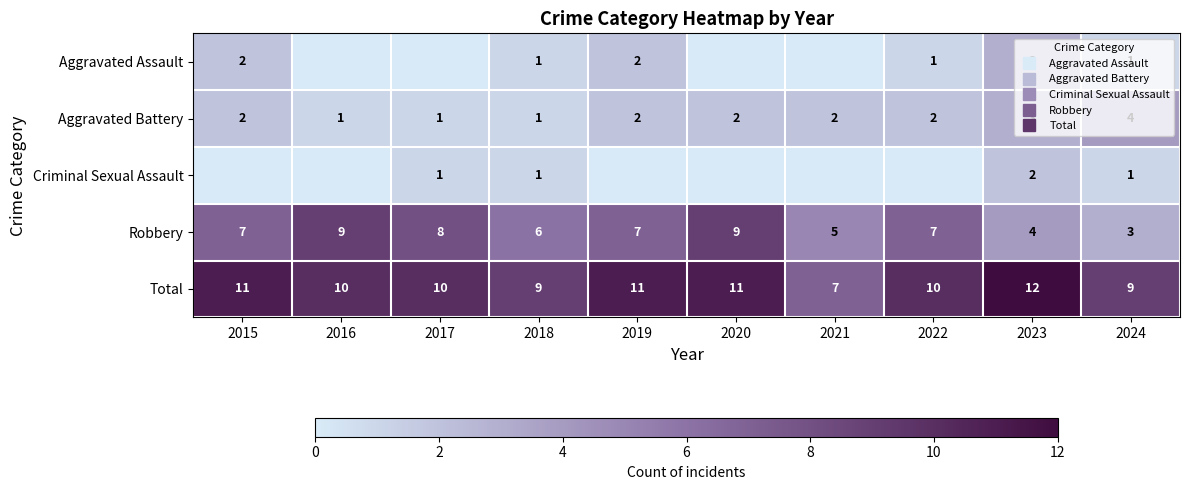

At which label is Robbery closest to 6?

2018